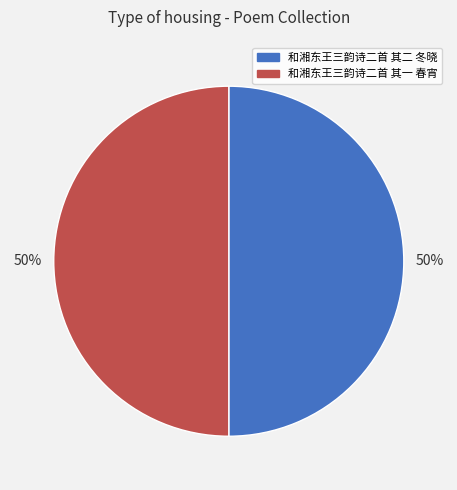

Count the number of slices in the pie.

2